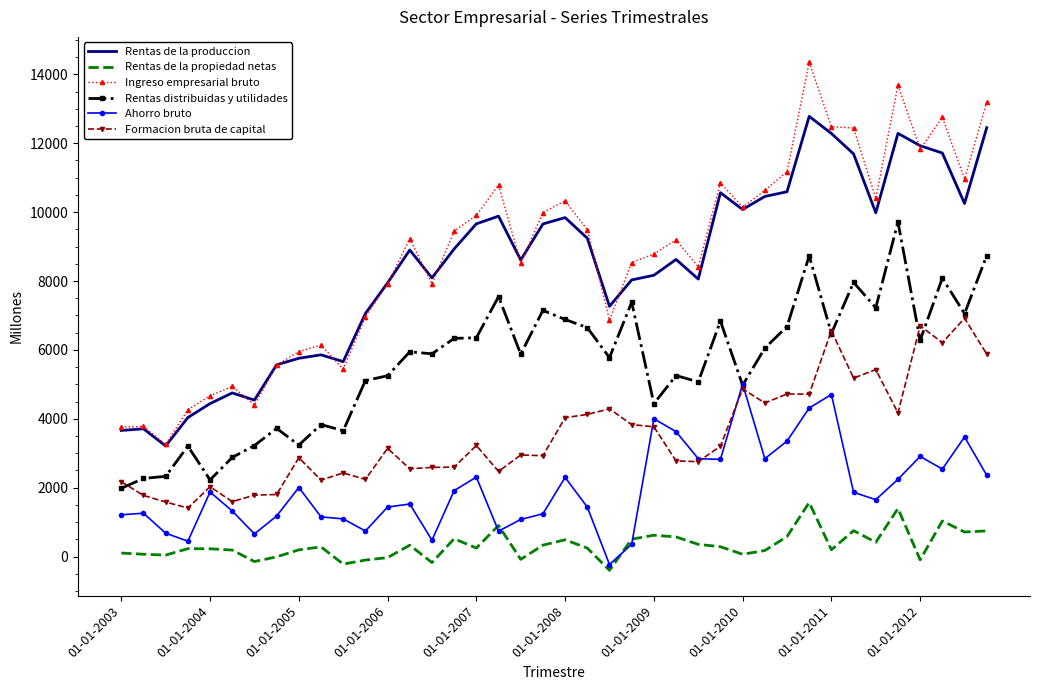

Which series has the largest range (max minus min)?

Ingreso empresarial bruto